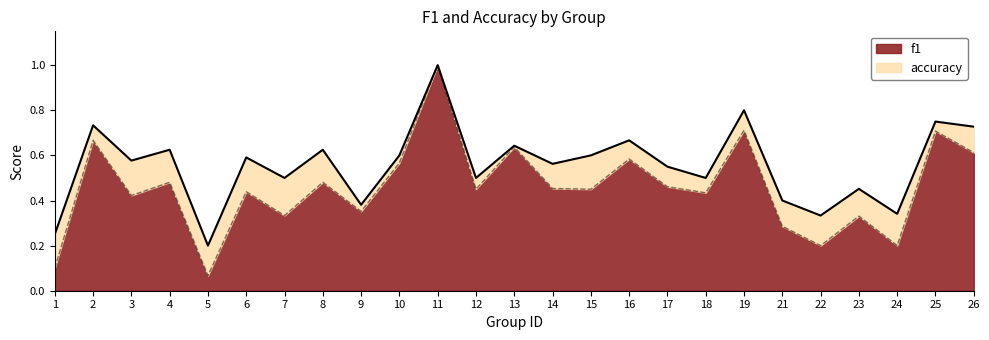

Reading left to right, extract all data points from this chart.

f1: 0.1	0.7	0.4	0.5	0.1	0.4	0.3	0.5	0.4	0.6	1.0	0.5	0.6	0.5	0.5	0.6	0.5	0.4	0.7	0.3	0.2	0.3	0.2	0.7	0.6
accuracy: 0.2	0.7	0.6	0.6	0.2	0.6	0.5	0.6	0.4	0.6	1.0	0.5	0.6	0.6	0.6	0.7	0.6	0.5	0.8	0.4	0.3	0.5	0.3	0.8	0.7